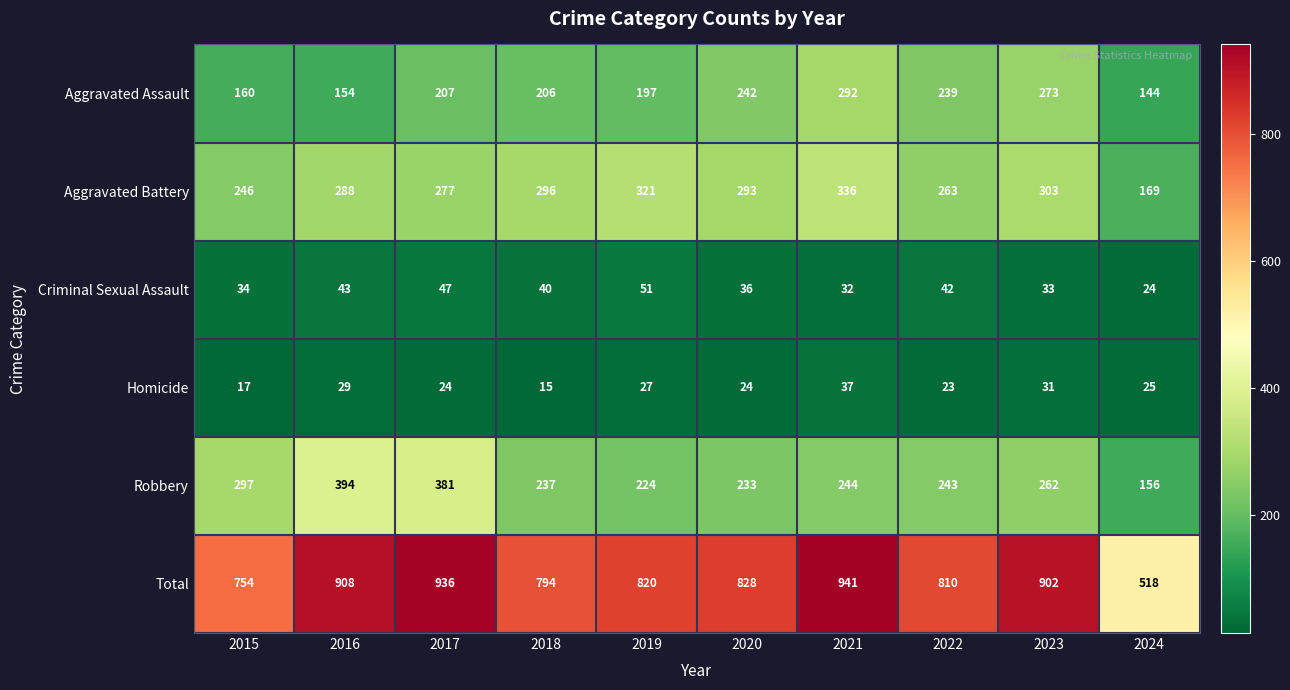

True or false: Aggravated Assault has a value of 338 at 2017.

False